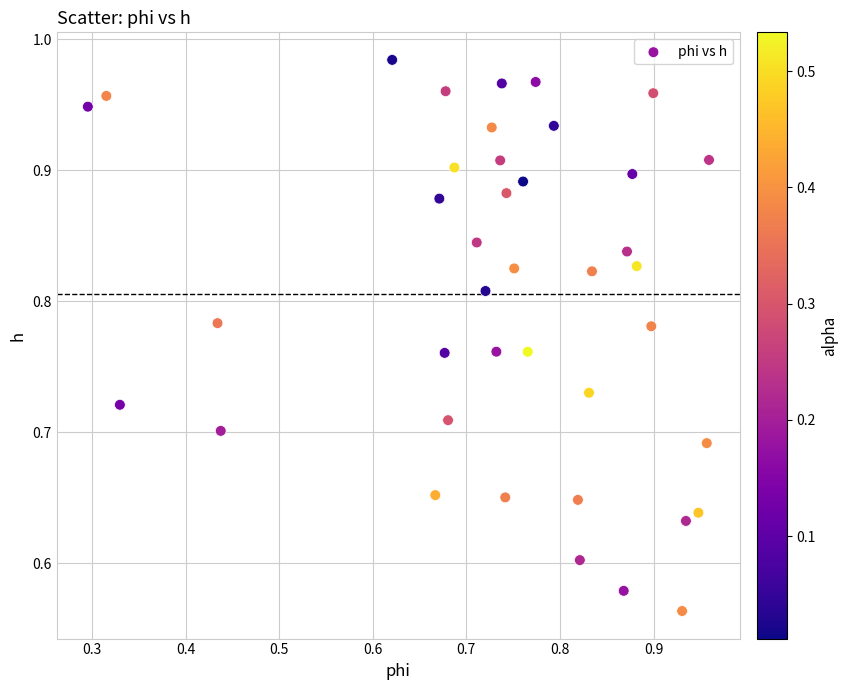

What is the range of Y values (max minus min)?

0.4